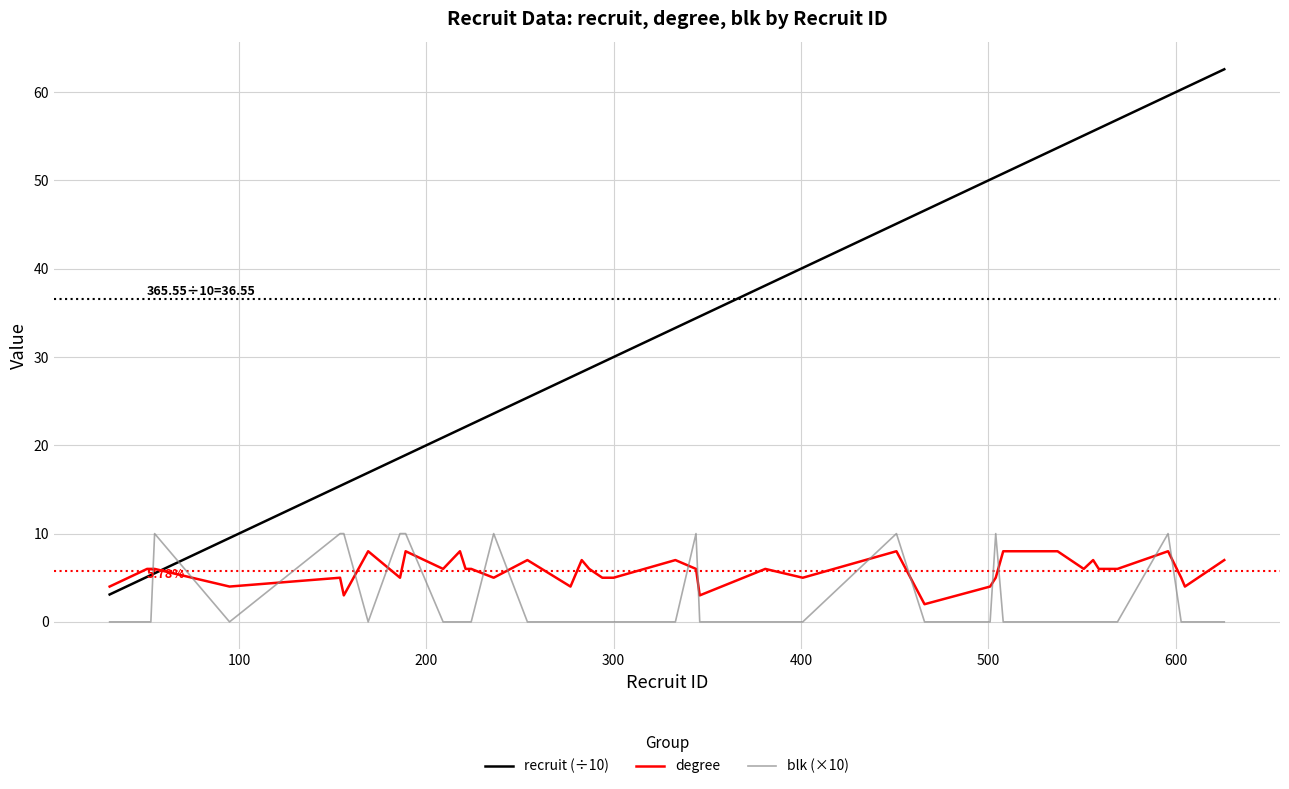

How many categories are shown in the chart?

40